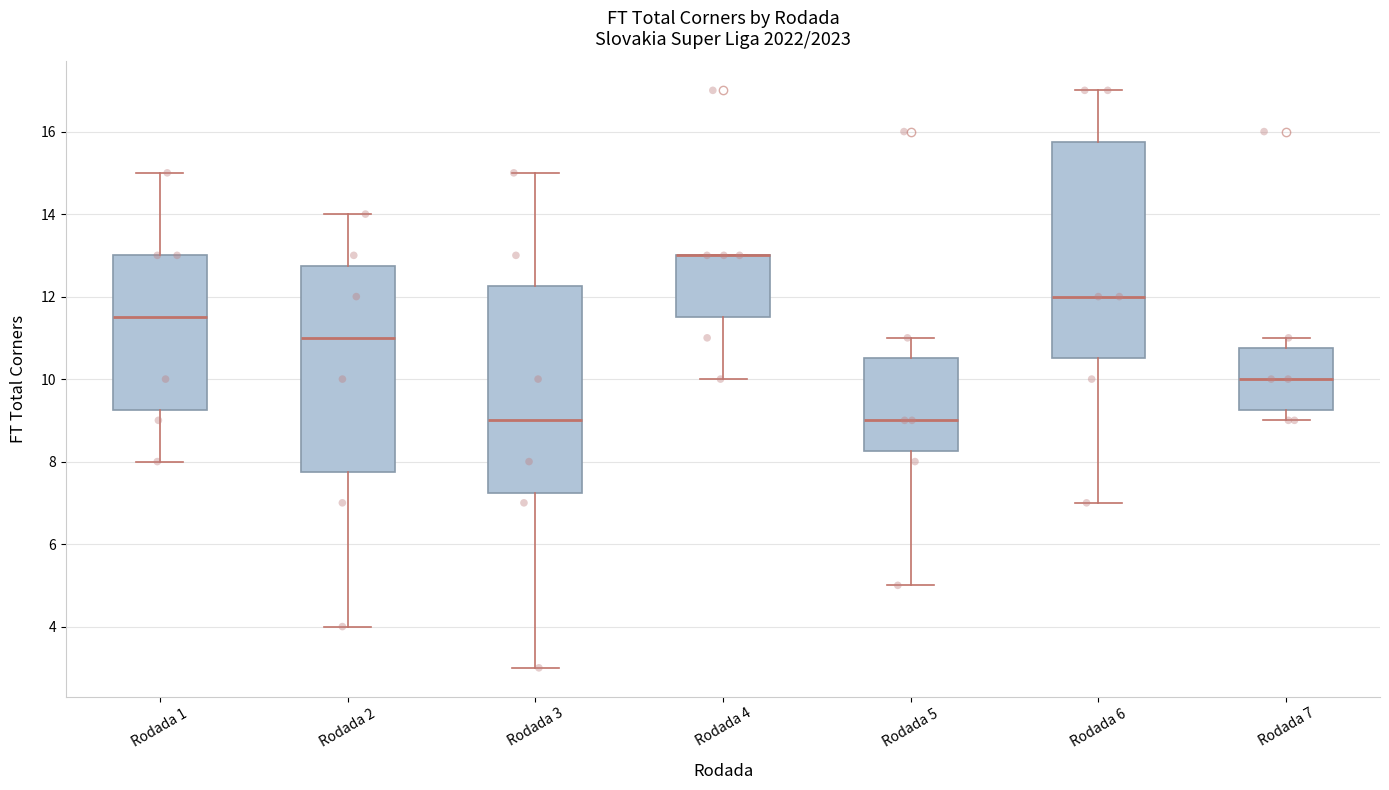

Where does the lower whisker of the box for Rodada 4 end on the y-axis? The values are not printed on the chart, so give them approximately, as read against the axis.

10.0